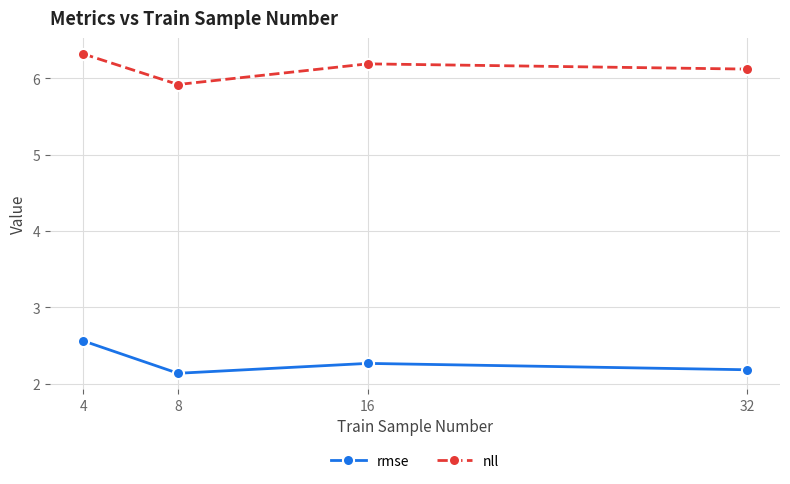

Reading left to right, list all the values displayed in this chart.

rmse: 4=2.6	8=2.1	16=2.3	32=2.2
nll: 4=6.3	8=5.9	16=6.2	32=6.1